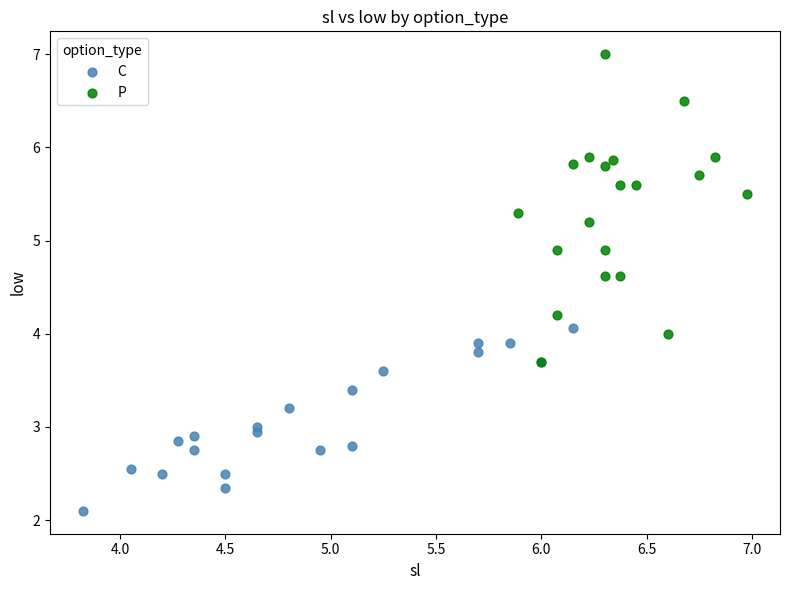

What are all the series names shown in the legend?

C, P